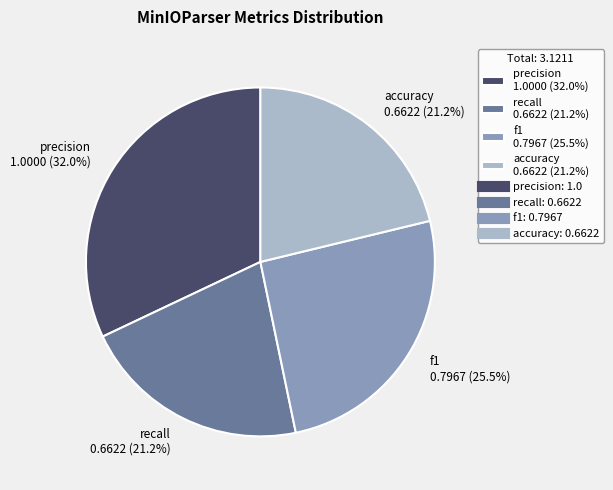

Is there any slice that represents more than half of the pie?

No